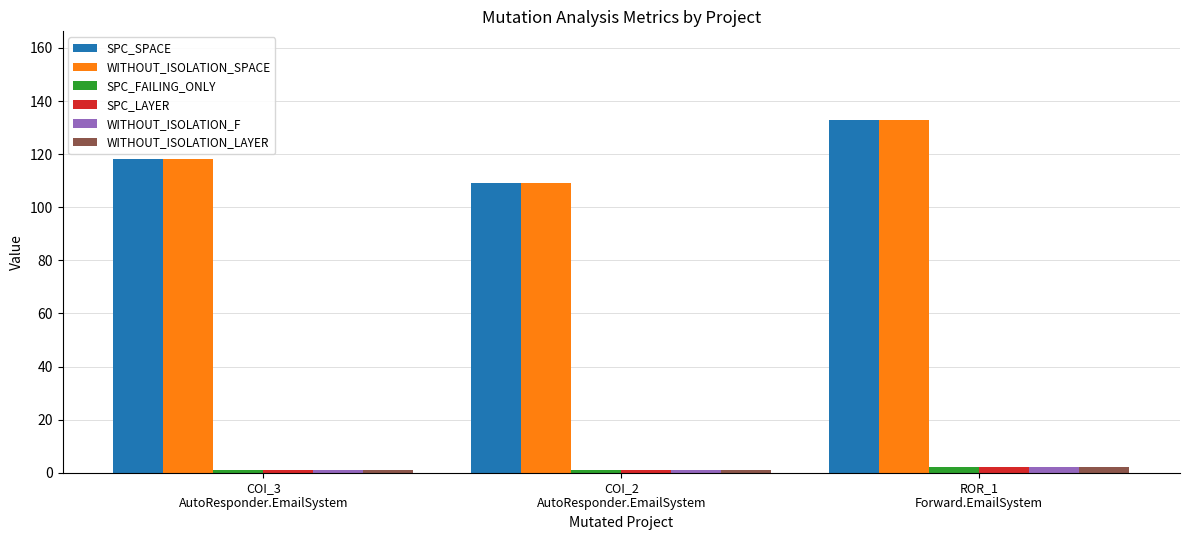

Reading left to right, extract all data points from this chart.

SPC_SPACE: COI_3
AutoResponder.EmailSystem=118	COI_2
AutoResponder.EmailSystem=109	ROR_1
Forward.EmailSystem=133
WITHOUT_ISOLATION_SPACE: COI_3
AutoResponder.EmailSystem=118	COI_2
AutoResponder.EmailSystem=109	ROR_1
Forward.EmailSystem=133
SPC_FAILING_ONLY: COI_3
AutoResponder.EmailSystem=1	COI_2
AutoResponder.EmailSystem=1	ROR_1
Forward.EmailSystem=2
SPC_LAYER: COI_3
AutoResponder.EmailSystem=1	COI_2
AutoResponder.EmailSystem=1	ROR_1
Forward.EmailSystem=2
WITHOUT_ISOLATION_F: COI_3
AutoResponder.EmailSystem=1	COI_2
AutoResponder.EmailSystem=1	ROR_1
Forward.EmailSystem=2
WITHOUT_ISOLATION_LAYER: COI_3
AutoResponder.EmailSystem=1	COI_2
AutoResponder.EmailSystem=1	ROR_1
Forward.EmailSystem=2